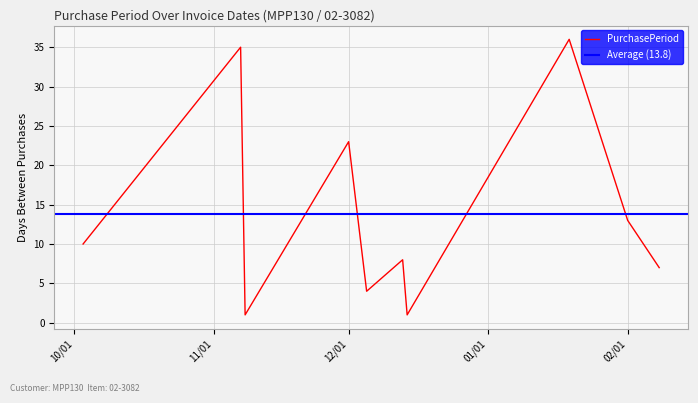

What is the highest value of the PurchasePeriod series?

36